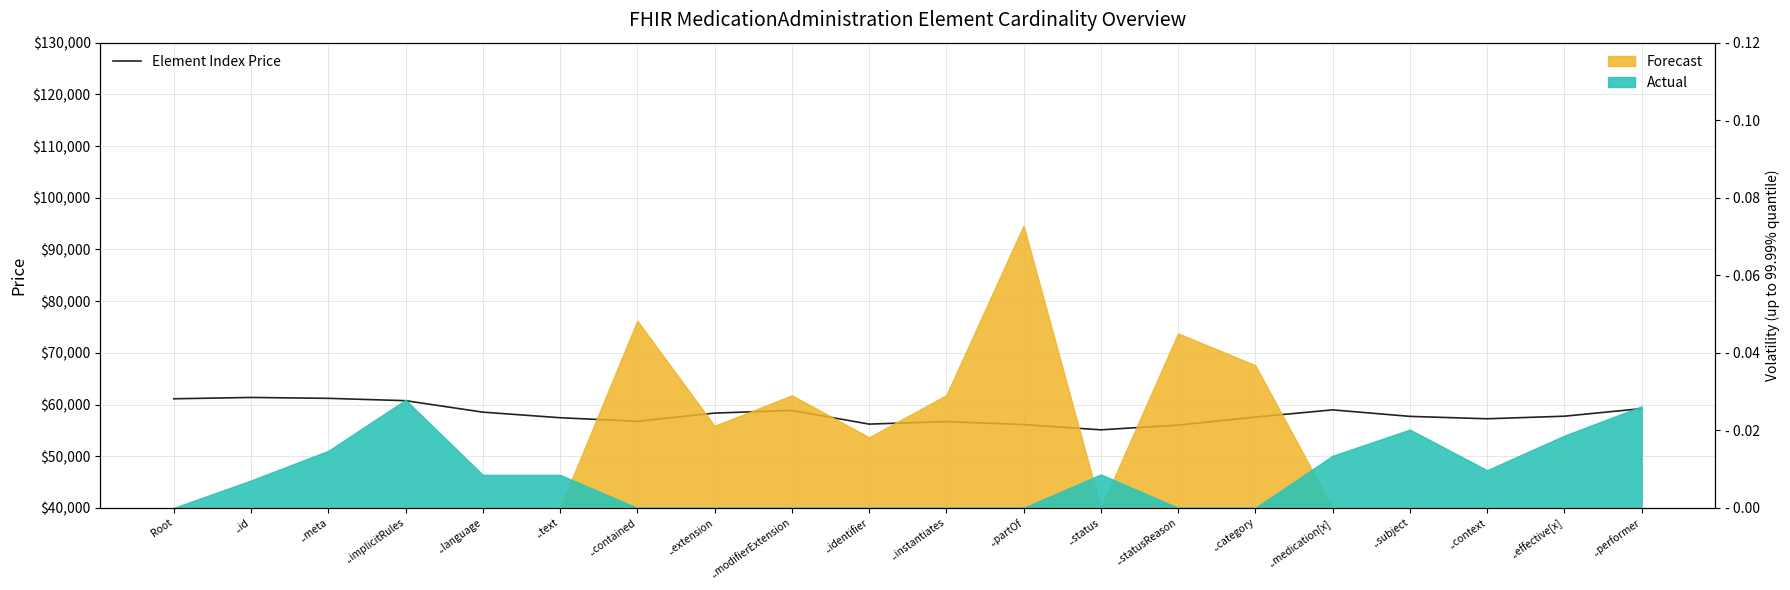

What is the difference between the second highest and second lowest values?

5173.0